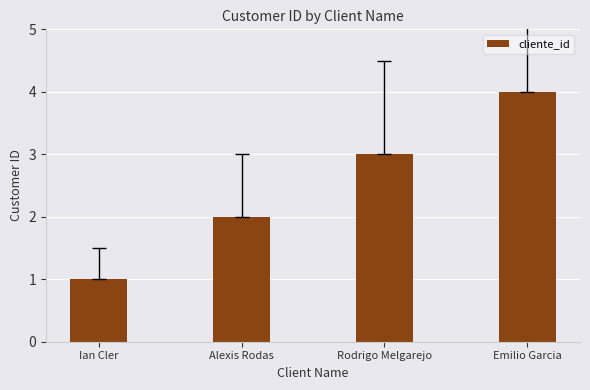

At which category does the chart reach its minimum across all series?

Ian Cler